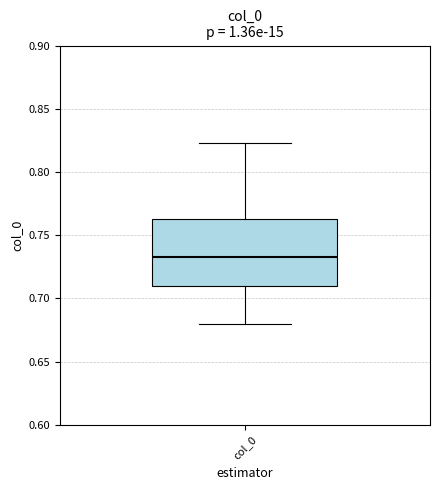

Read this box plot against the y-axis: the position of the median line, the range covered by the box, and the ends of both whiskers. The values are not printed on the chart, so give them approximately, as read against the axis.

median 0.735, box 0.710 to 0.760, whiskers 0.680 to 0.825